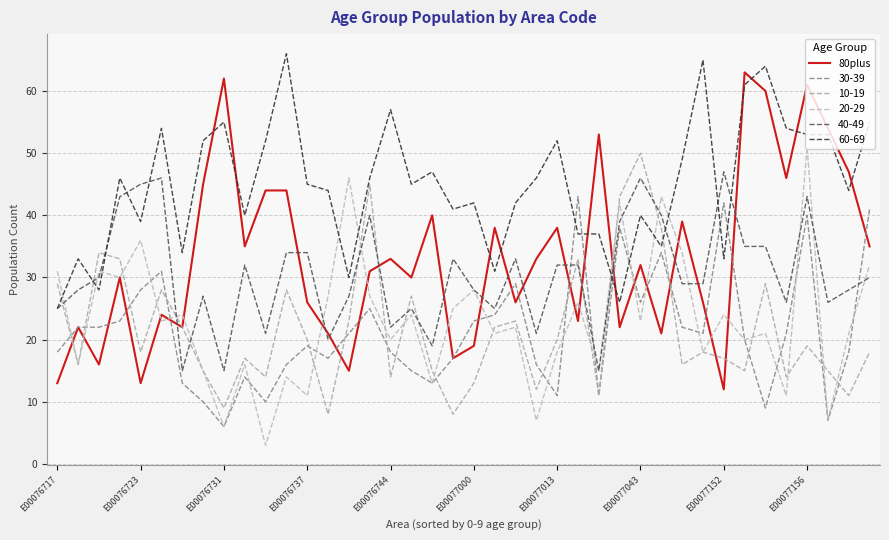

How many lines are shown in the chart?

6